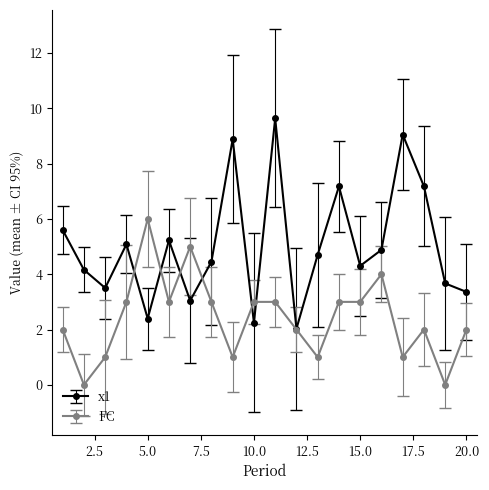

Which series has the largest range (max minus min)?

x1